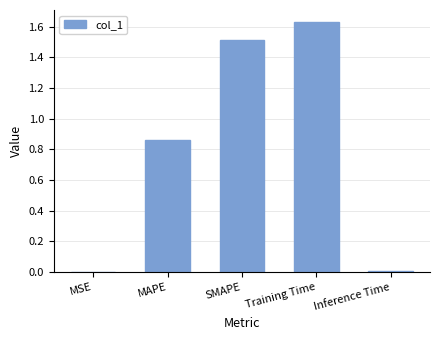

Are the bars horizontal?

No